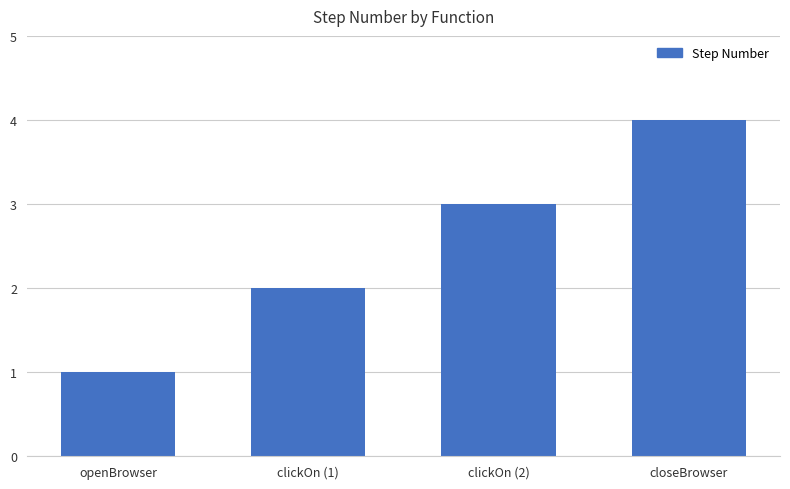

List the labels in order of value, largest first.

closeBrowser, clickOn (2), clickOn (1), openBrowser